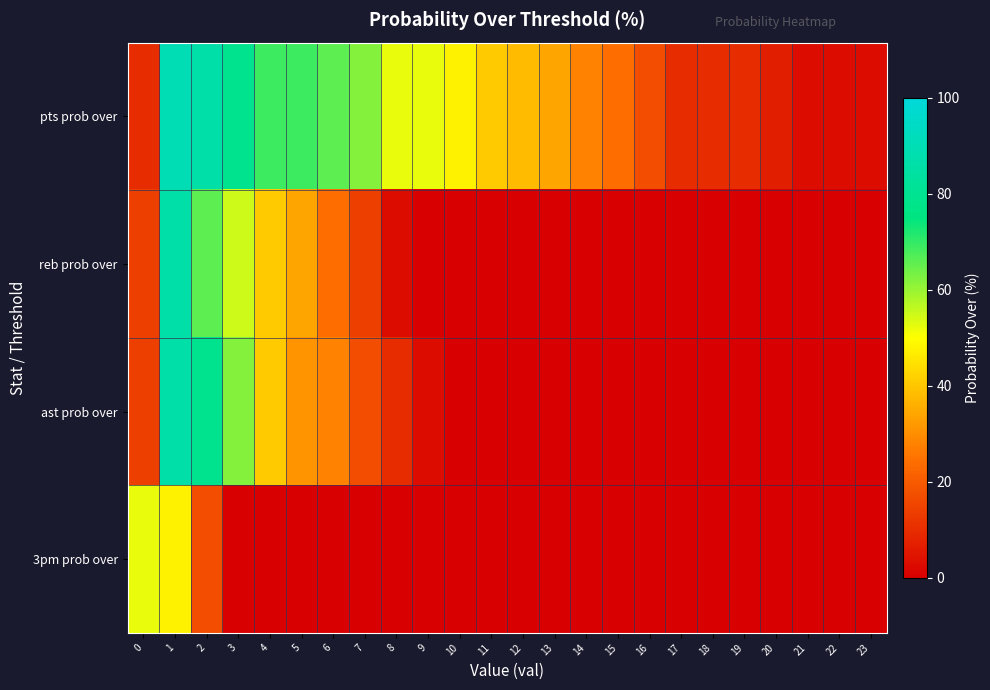

What is the total value across all series at 13?

34